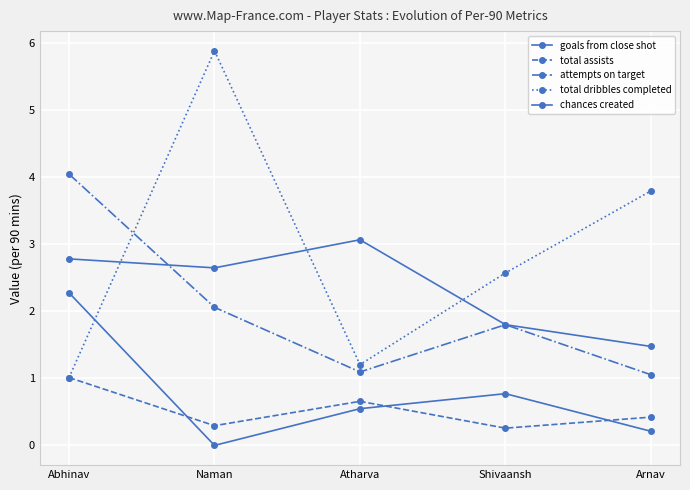

How many lines are shown in the chart?

5